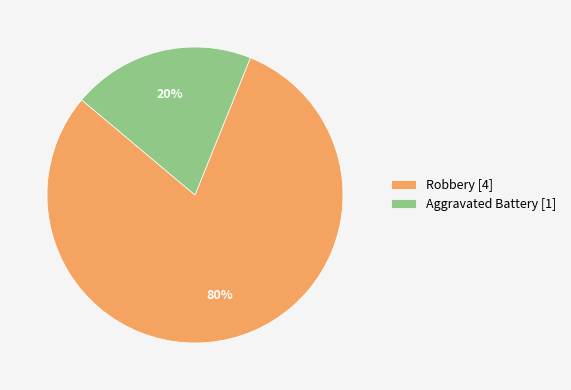

Between Robbery [4] and Aggravated Battery [1], which is larger?

Robbery [4]